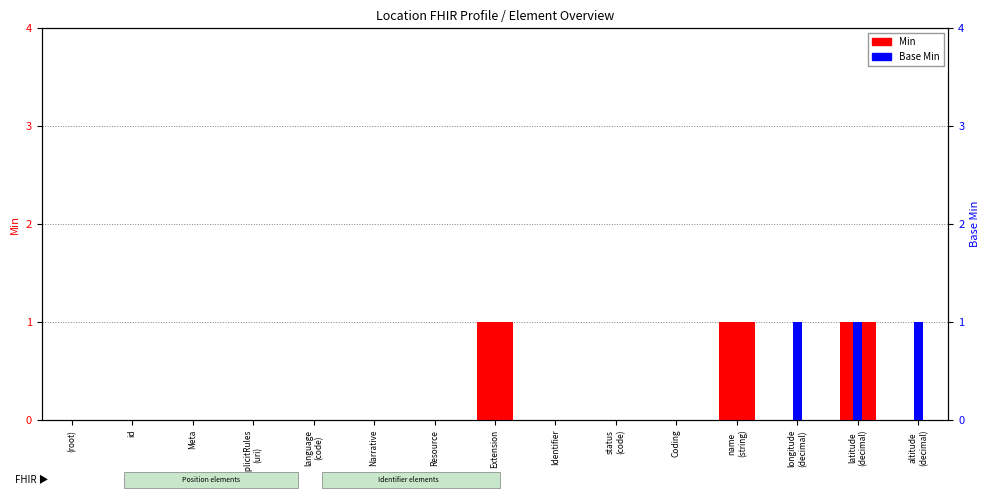

Reading left to right, extract all data points from this chart.

Min: 0	0	0	0	0	0	0	1	0	0	0	1	0	1	0
Base Min: 0	0	0	0	0	0	0	0	0	0	0	0	1	1	1